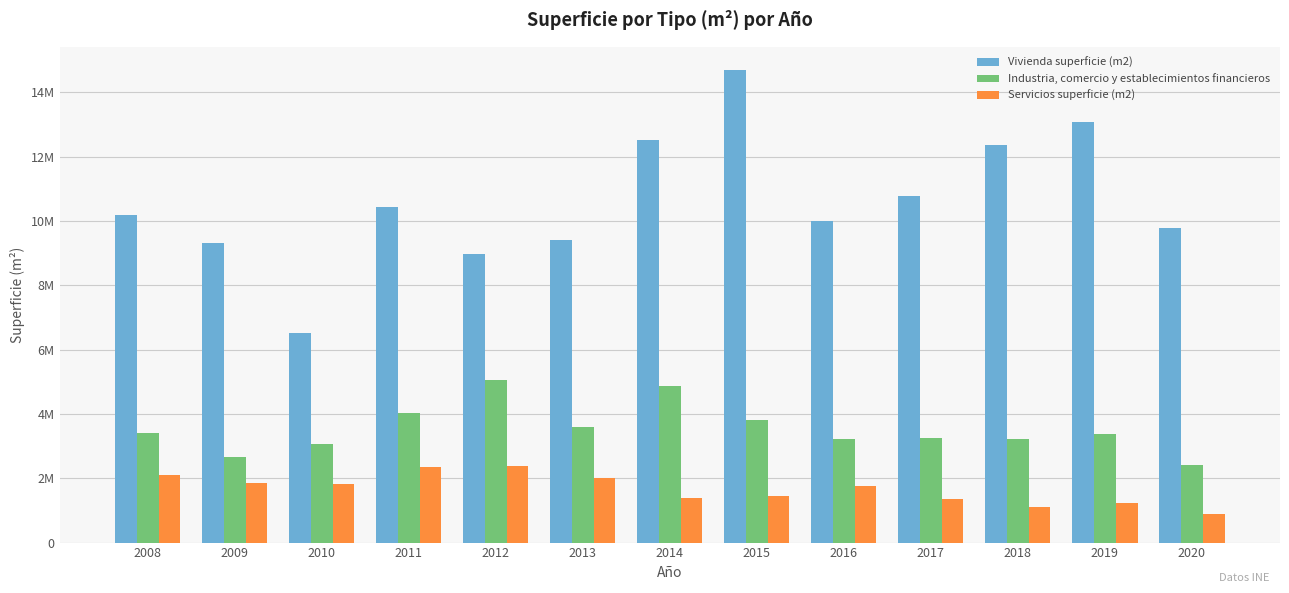

What are all the series names shown in the legend?

Vivienda superficie (m2), Industria, comercio y establecimientos financieros, Servicios superficie (m2)